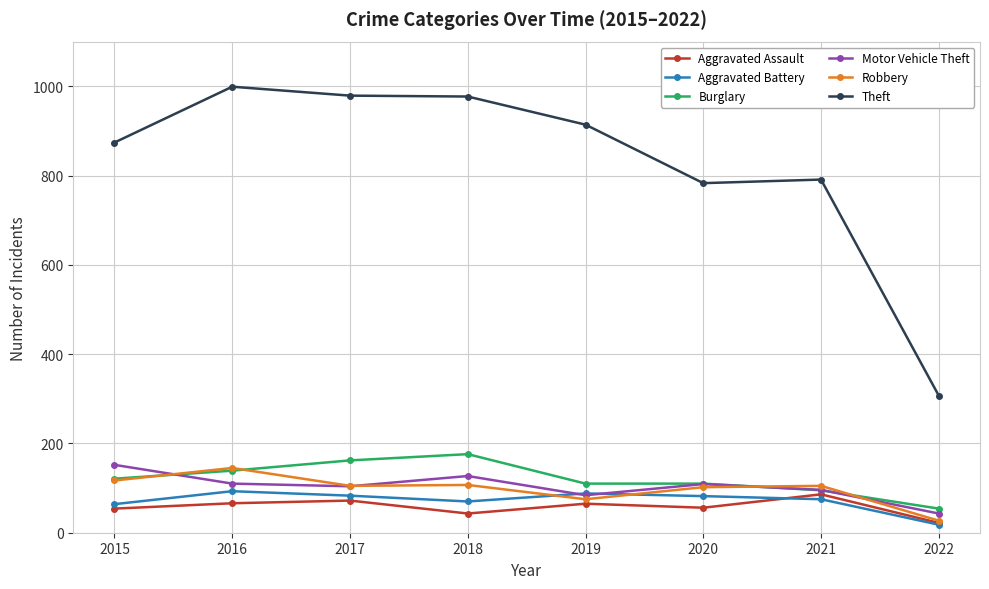

At how many categories does at least one series exceed 194?

8